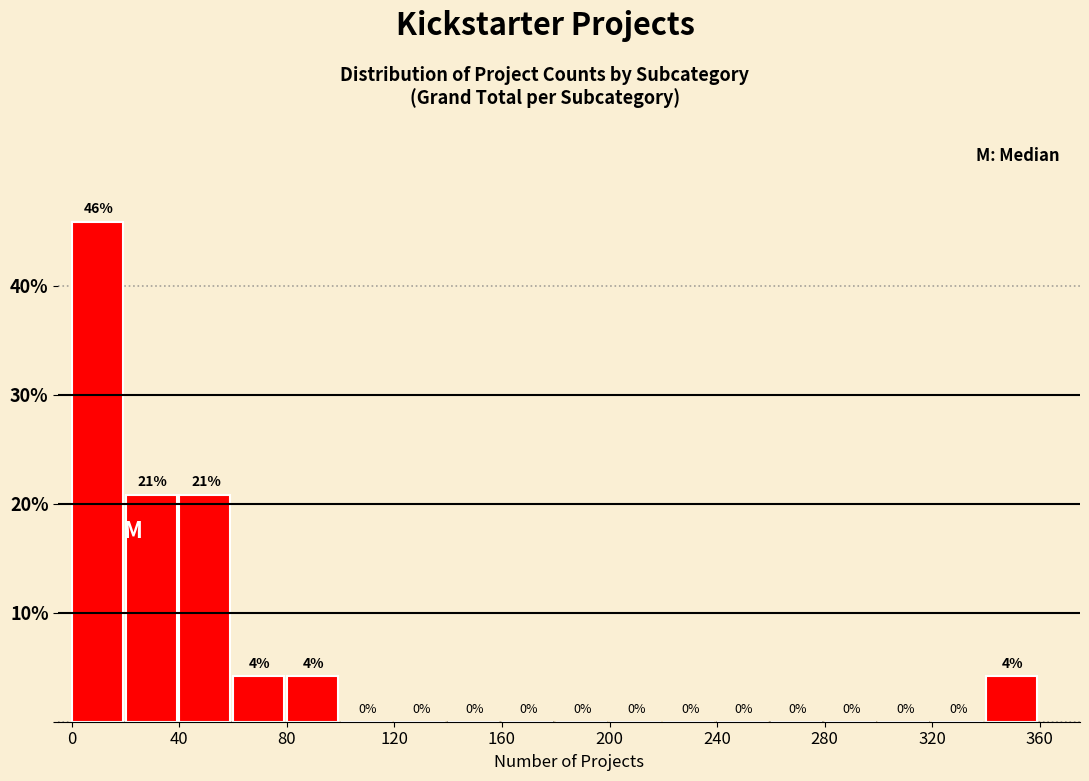

Which range on the x-axis has the tallest bar?

0 to 20